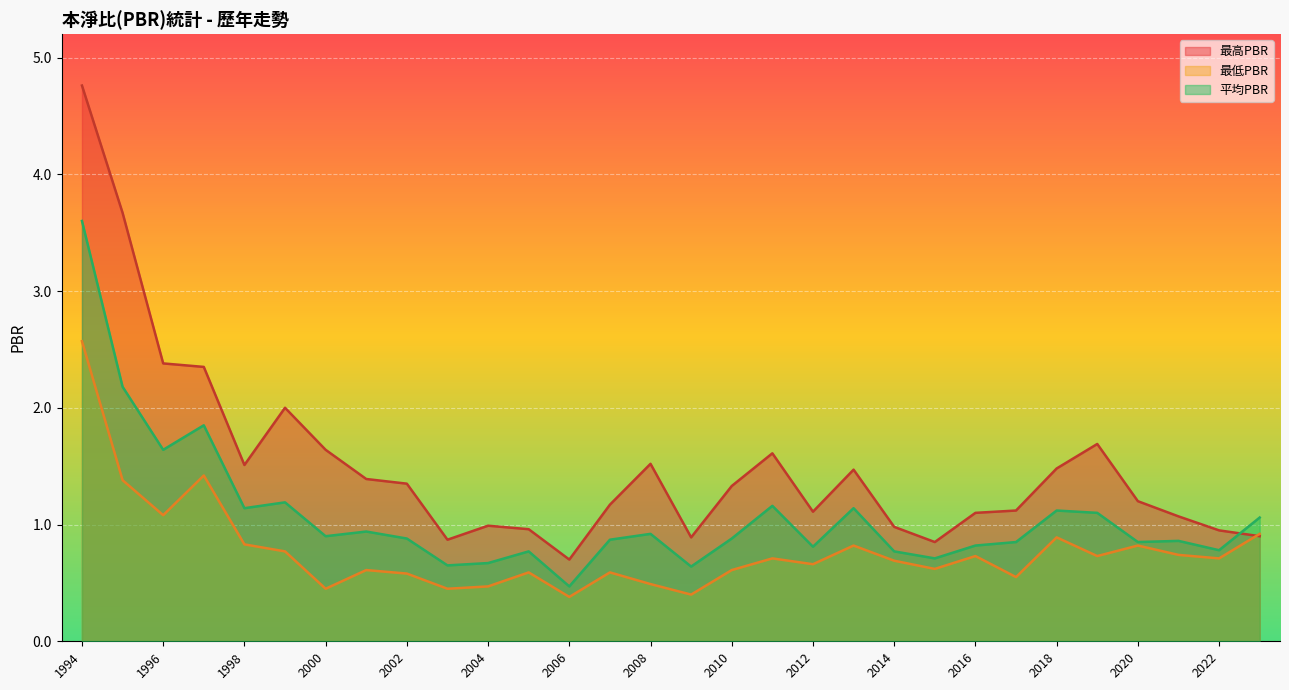

Reading right to left, what are all the values shown in this chart?

最高PBR: 2023=0.9	2022=0.9	2021=1.1	2020=1.2	2019=1.7	2018=1.5	2017=1.1	2016=1.1	2015=0.8	2014=1.0	2013=1.5	2012=1.1	2011=1.6	2010=1.3	2009=0.9	2008=1.5	2007=1.2	2006=0.7	2005=1.0	2004=1.0	2003=0.9	2002=1.4	2001=1.4	2000=1.6	1999=2.0	1998=1.5	1997=2.4	1996=2.4	1995=3.7	1994=4.8
最低PBR: 2023=0.9	2022=0.7	2021=0.7	2020=0.8	2019=0.7	2018=0.9	2017=0.6	2016=0.7	2015=0.6	2014=0.7	2013=0.8	2012=0.7	2011=0.7	2010=0.6	2009=0.4	2008=0.5	2007=0.6	2006=0.4	2005=0.6	2004=0.5	2003=0.5	2002=0.6	2001=0.6	2000=0.5	1999=0.8	1998=0.8	1997=1.4	1996=1.1	1995=1.4	1994=2.6
平均PBR: 2023=1.1	2022=0.8	2021=0.9	2020=0.8	2019=1.1	2018=1.1	2017=0.8	2016=0.8	2015=0.7	2014=0.8	2013=1.1	2012=0.8	2011=1.2	2010=0.9	2009=0.6	2008=0.9	2007=0.9	2006=0.5	2005=0.8	2004=0.7	2003=0.7	2002=0.9	2001=0.9	2000=0.9	1999=1.2	1998=1.1	1997=1.9	1996=1.6	1995=2.2	1994=3.6